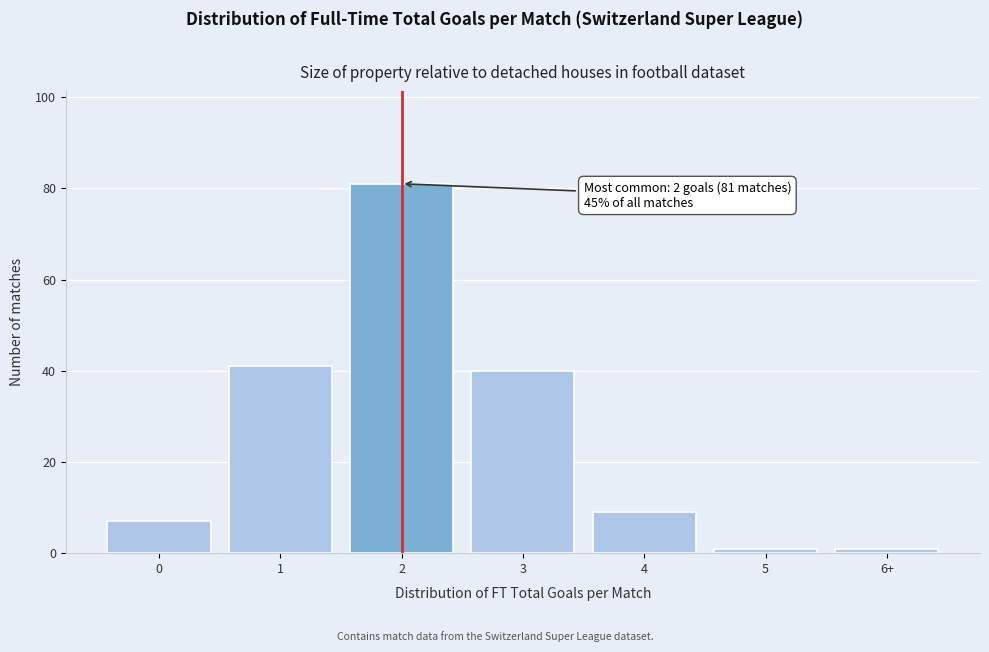

Reading right to left, what are all the values shown in this chart?

1	1	9	40	81	41	7